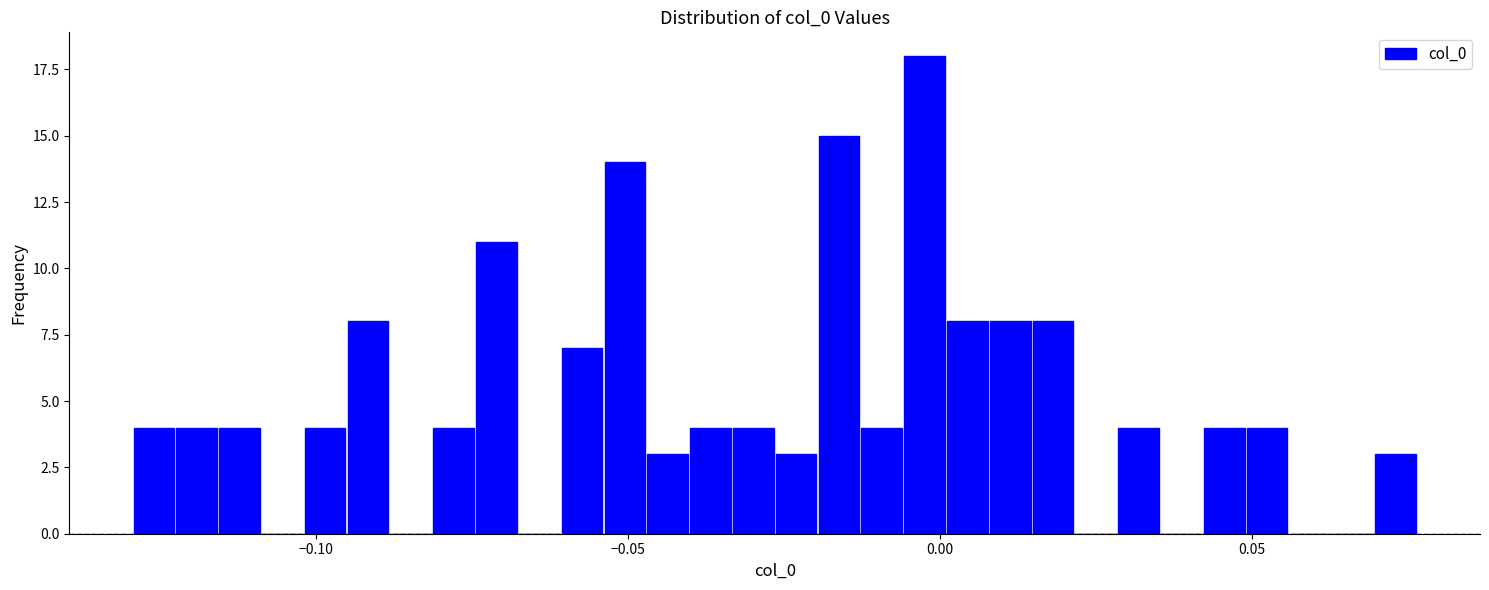

Read against the x-axis, roughly where is the centre of the tallest bar?

0.000